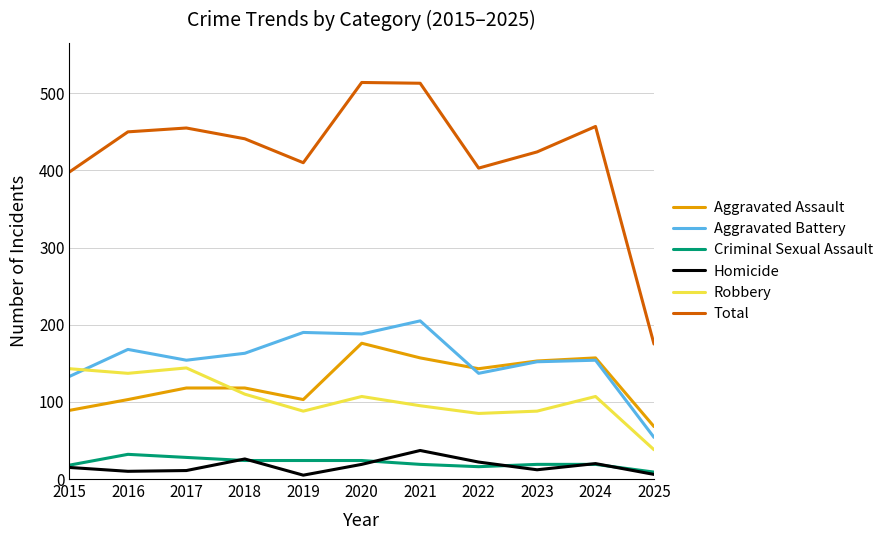

What is the lowest value of the Aggravated Assault series?

68